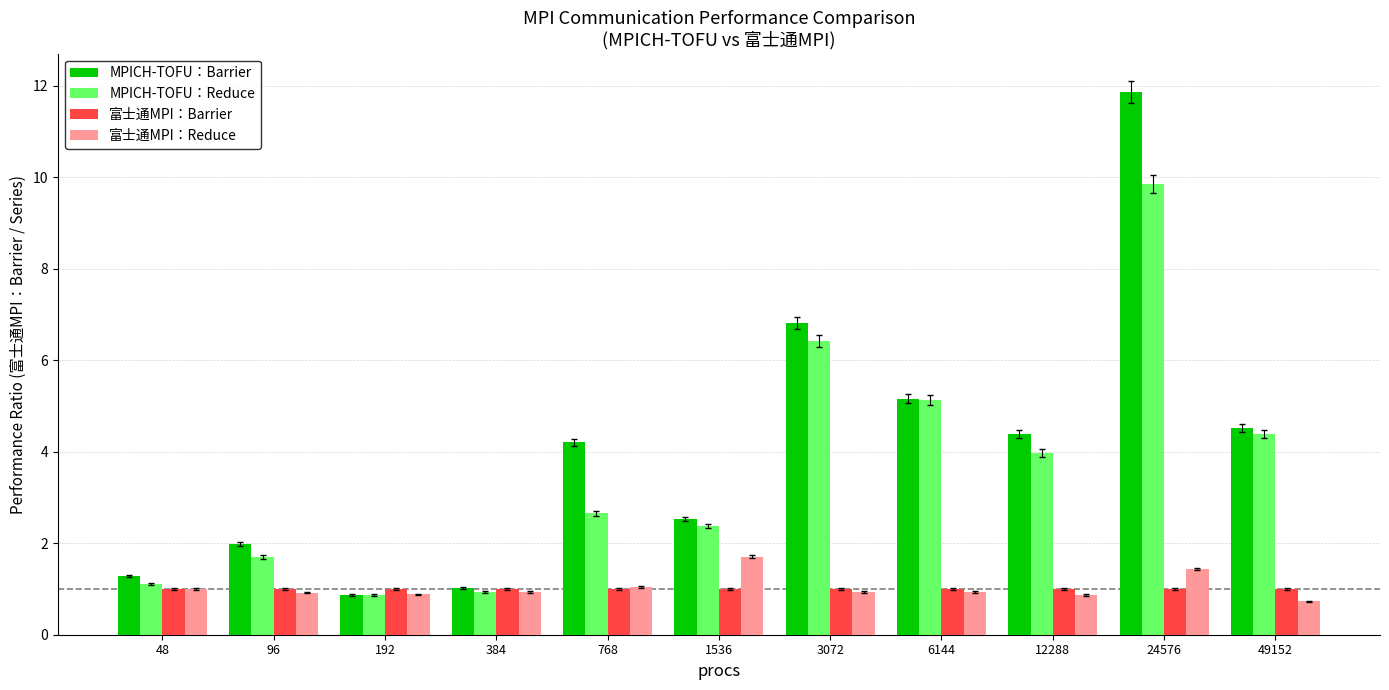

Which series has the widest spread of values?

MPICH-TOFU：Barrier